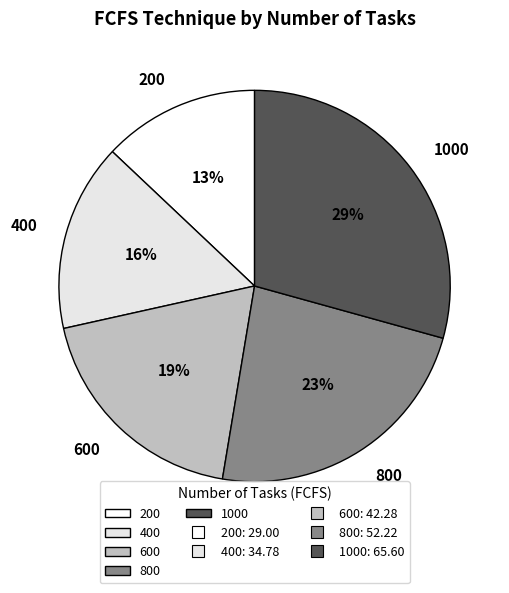

Is the sum of 1000 and 800 greater than half?

Yes